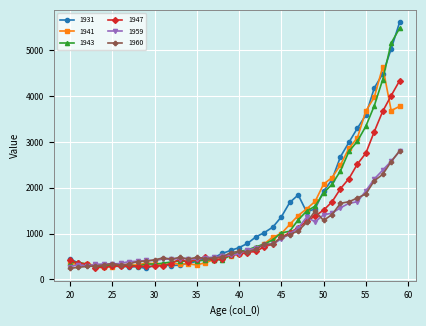

Which series has the widest spread of values?

1931